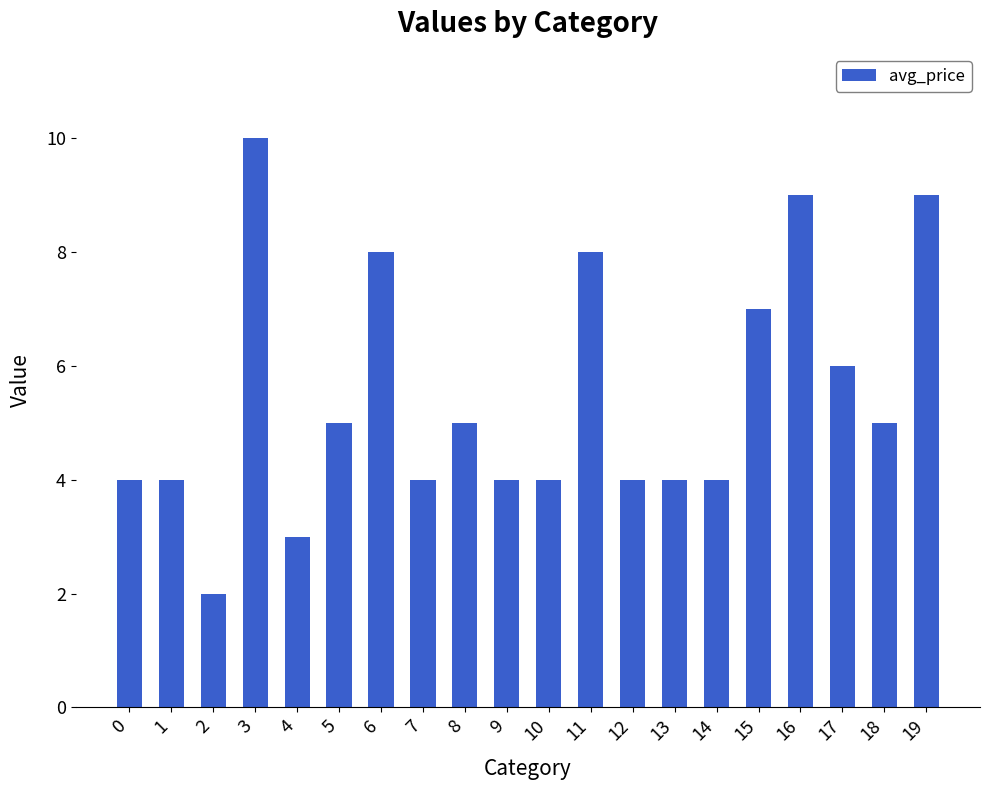

What is the maximum value shown in the chart?

10